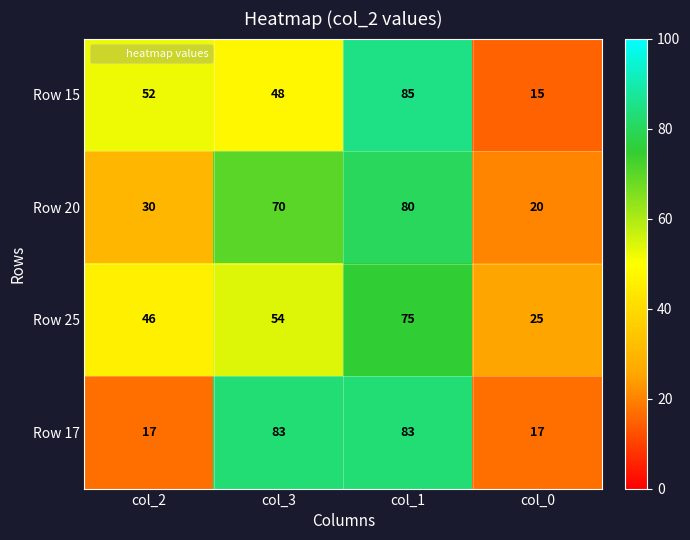

What is the approximate value of Row 17 at col_0, to the nearest 5?

15